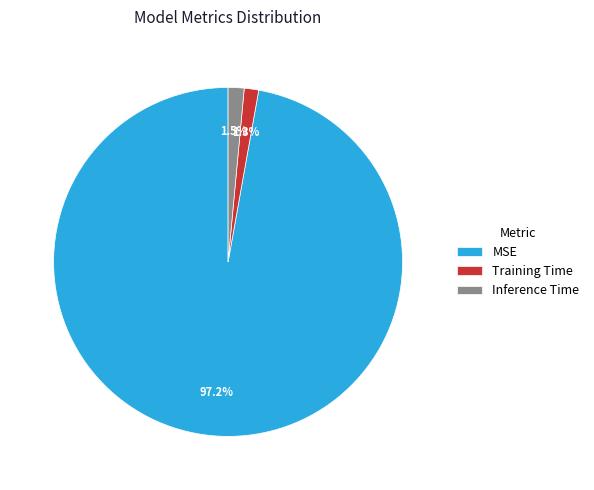

Which has a higher value, MSE or Inference Time?

MSE